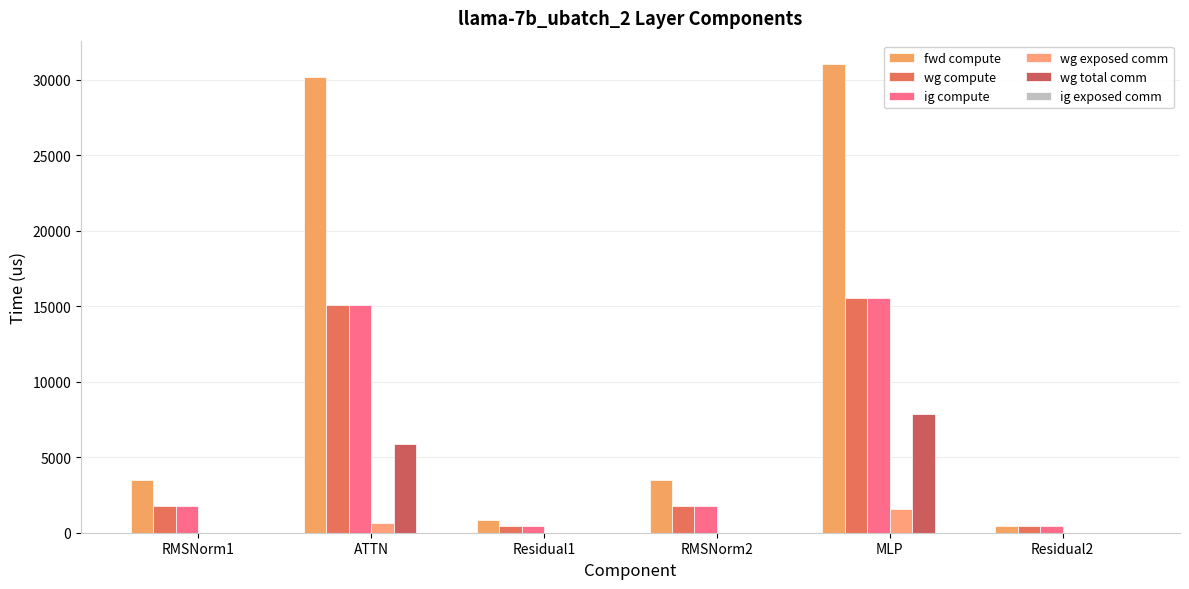

True or false: wg compute has a value of 23765.0 at MLP.

False